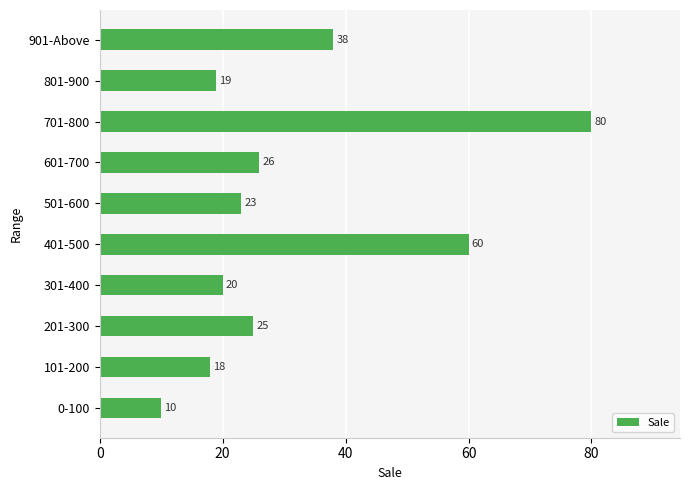

True or false: the data shows 10 at 0-100.

True